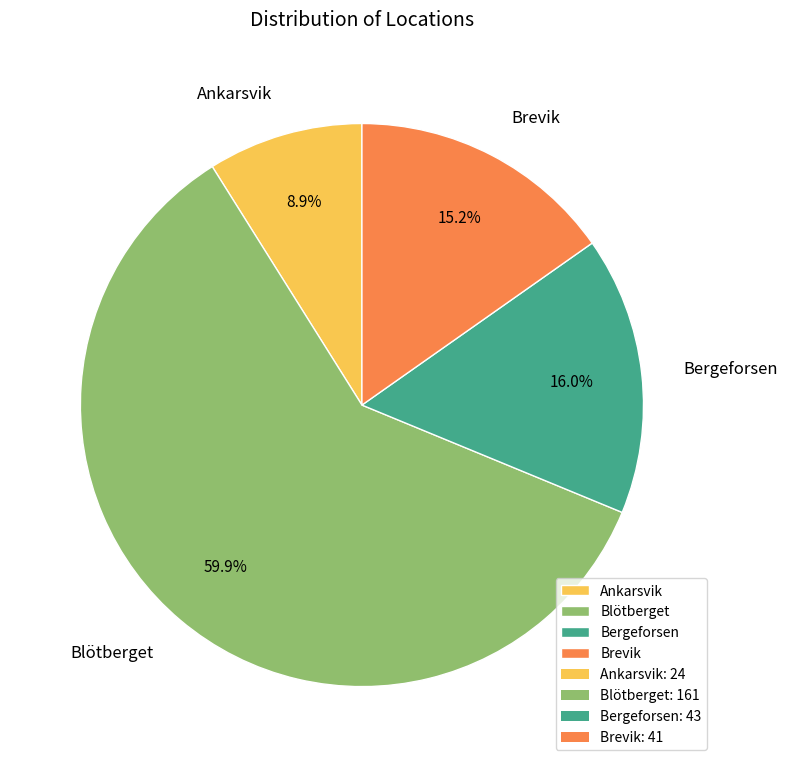

The Blötberget slice represents 60% of the pie. True or false?

True